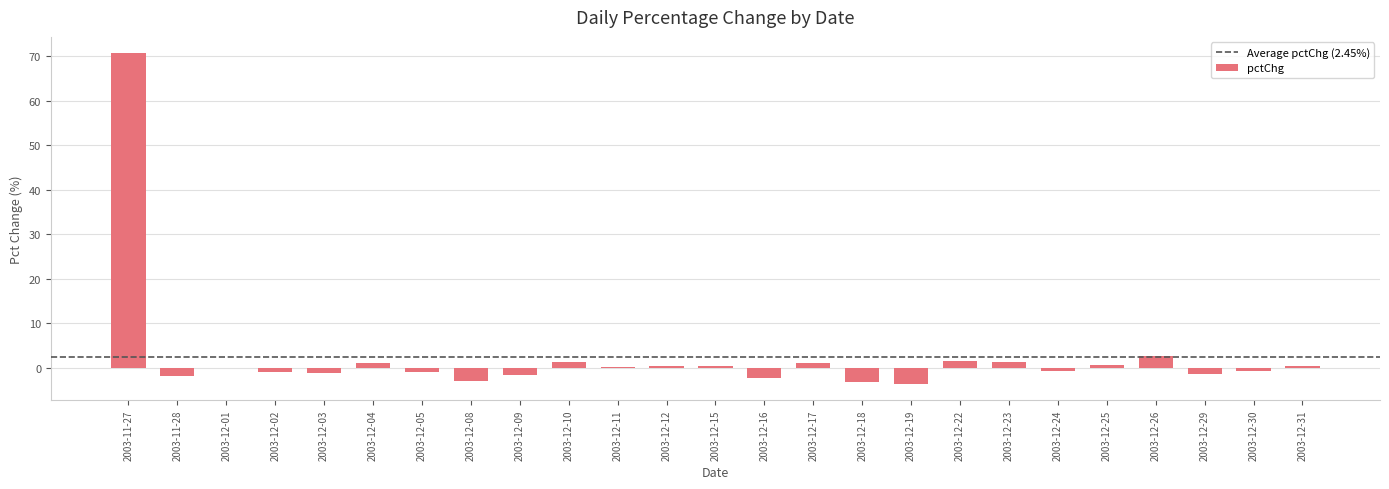

The chart shows a value of 0.5 at 2003-12-31. True or false?

True